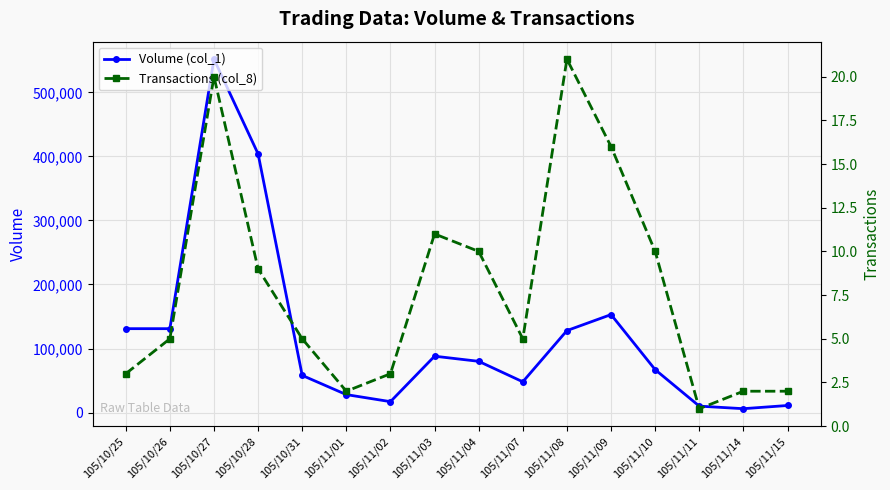

True or false: Volume (col_1) has more than 0 points higher than both neighbors.

True